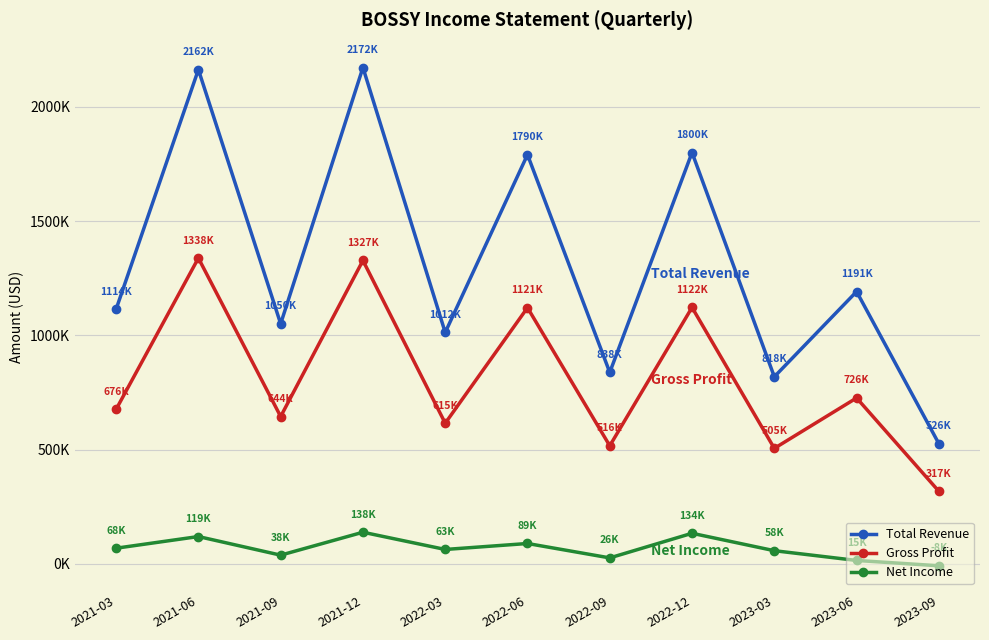

True or false: Total Revenue has more than 2 points higher than both neighbors.

True